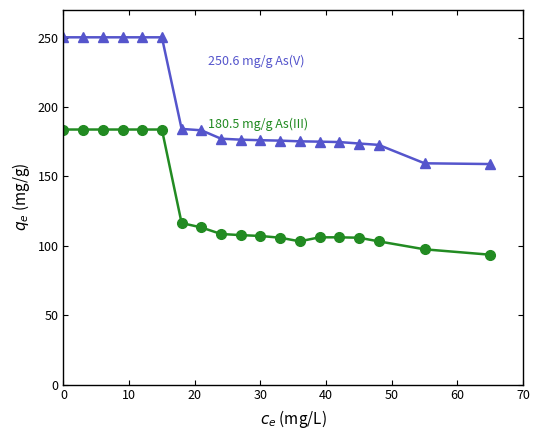

What is the greatest value displayed?

250.3